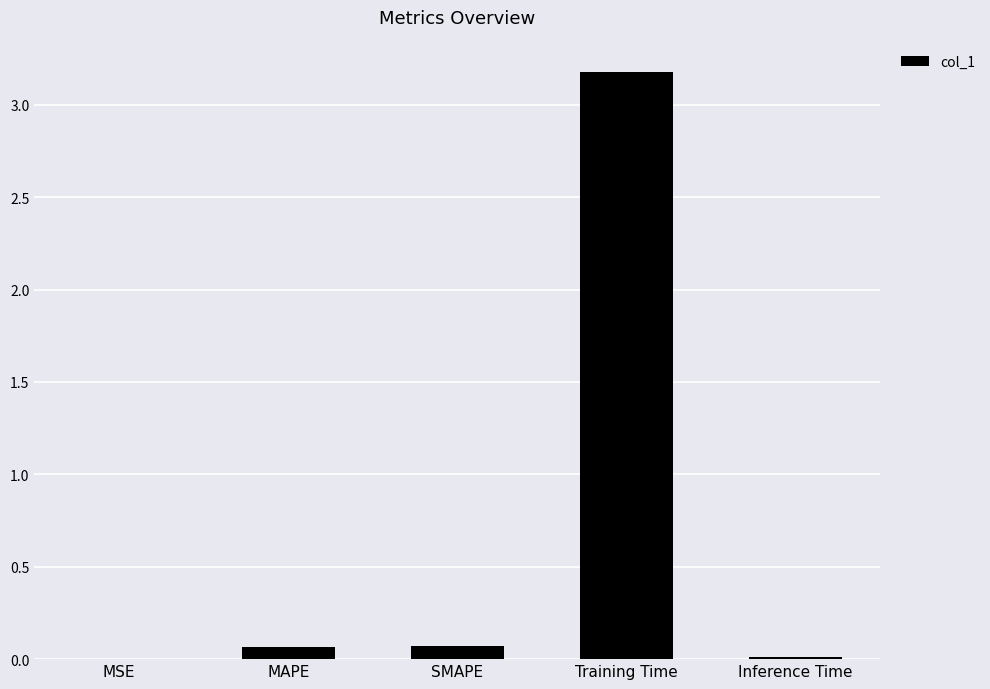

At which category does the chart reach its peak across all series?

Training Time